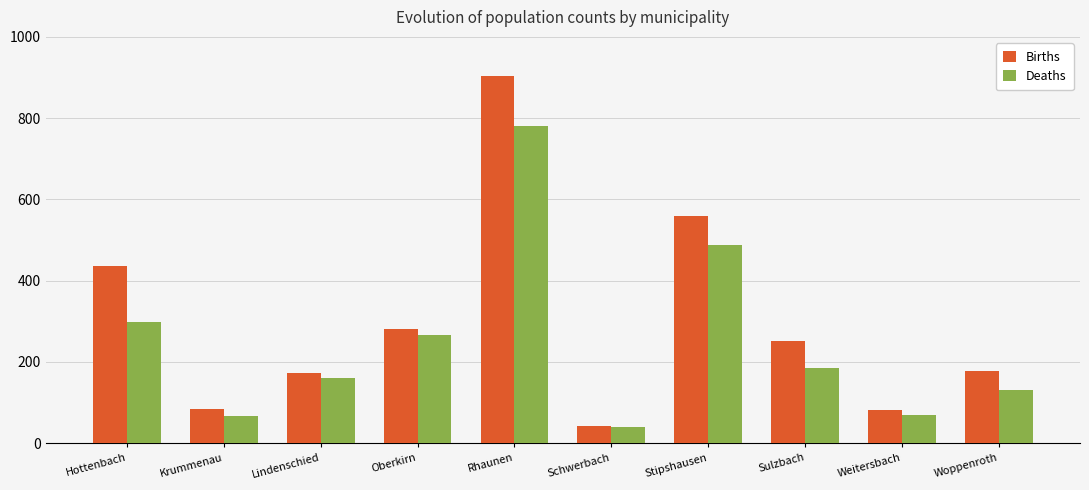

At which category is the sum across all series the highest?

Rhaunen